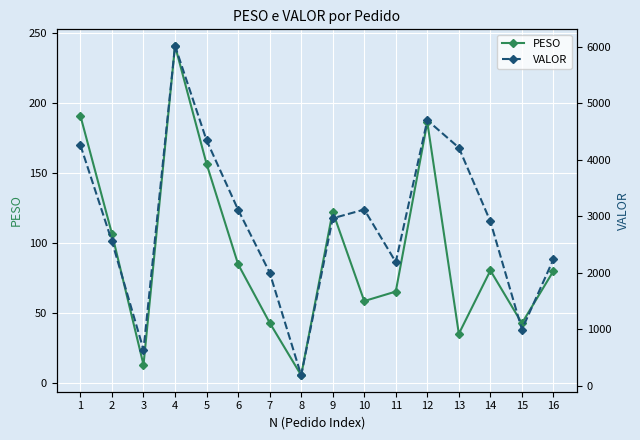

The value of PESO at 9 is 122.5. True or false?

True